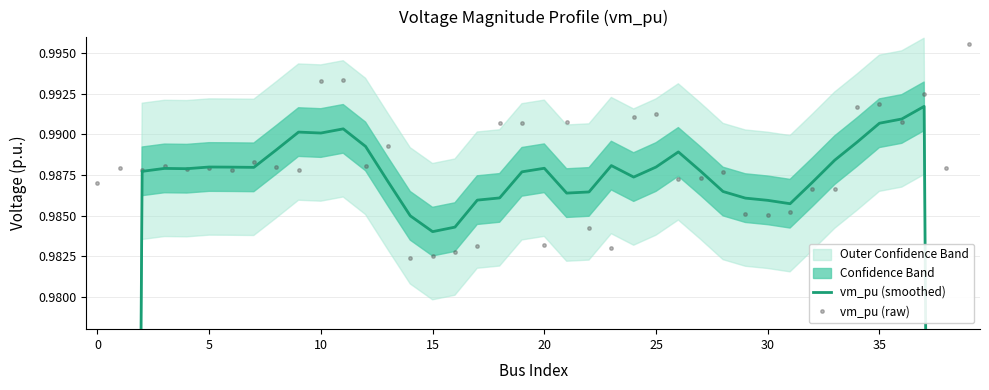

Reading left to right, what are all the values shown in this chart?

vm_pu (smoothed): 0.6	0.8	1.0	1.0	1.0	1.0	1.0	1.0	1.0	1.0	1.0	1.0	1.0	1.0	1.0	1.0	1.0	1.0	1.0	1.0	1.0	1.0	1.0	1.0	1.0	1.0	1.0	1.0	1.0	1.0	1.0	1.0	1.0	1.0	1.0	1.0	1.0	1.0	0.8	0.6
vm_pu (raw): 1.0	1.0	1.0	1.0	1.0	1.0	1.0	1.0	1.0	1.0	1.0	1.0	1.0	1.0	1.0	1.0	1.0	1.0	1.0	1.0	1.0	1.0	1.0	1.0	1.0	1.0	1.0	1.0	1.0	1.0	1.0	1.0	1.0	1.0	1.0	1.0	1.0	1.0	1.0	1.0